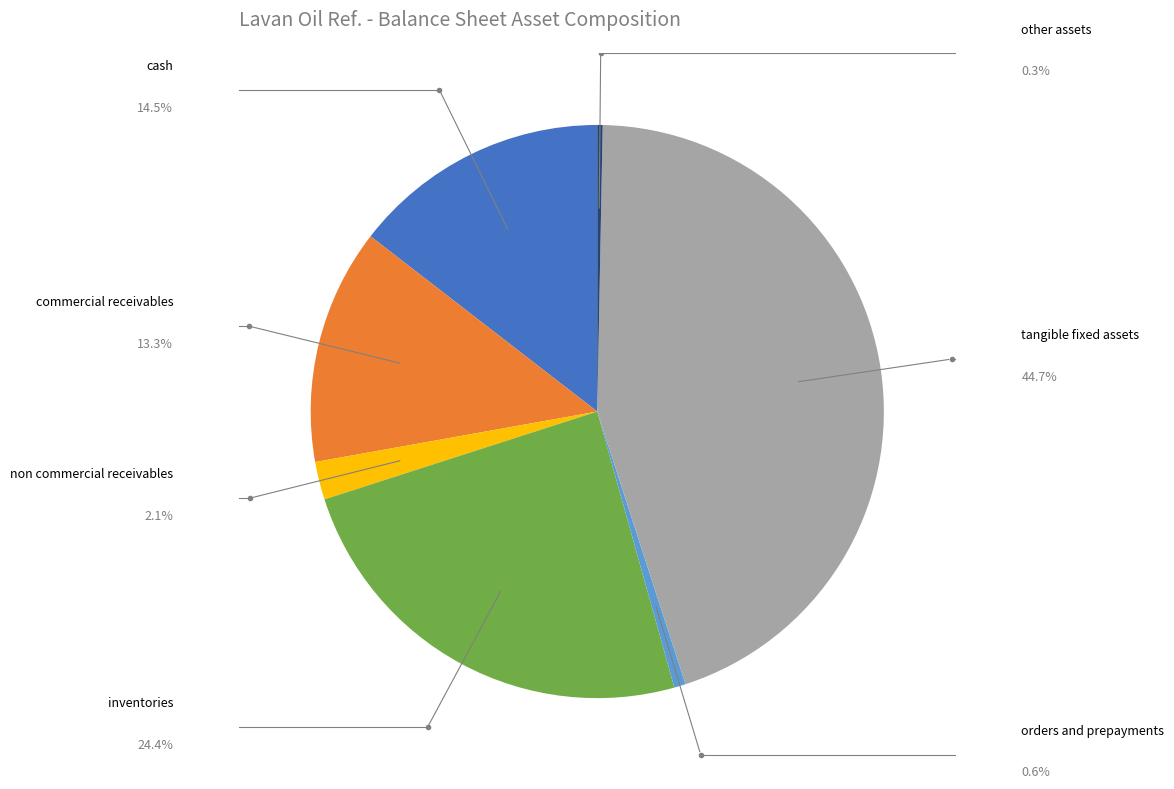

Is there any slice that represents more than half of the pie?

No